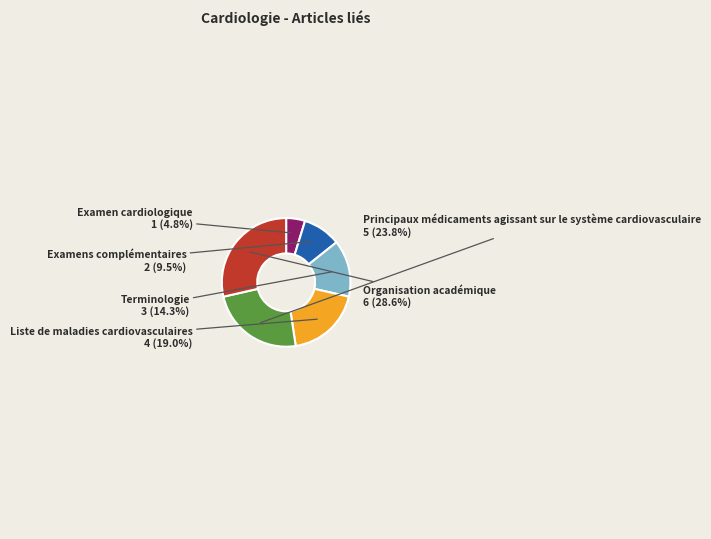

True or false: Terminologie accounts for 1% of the total.

False